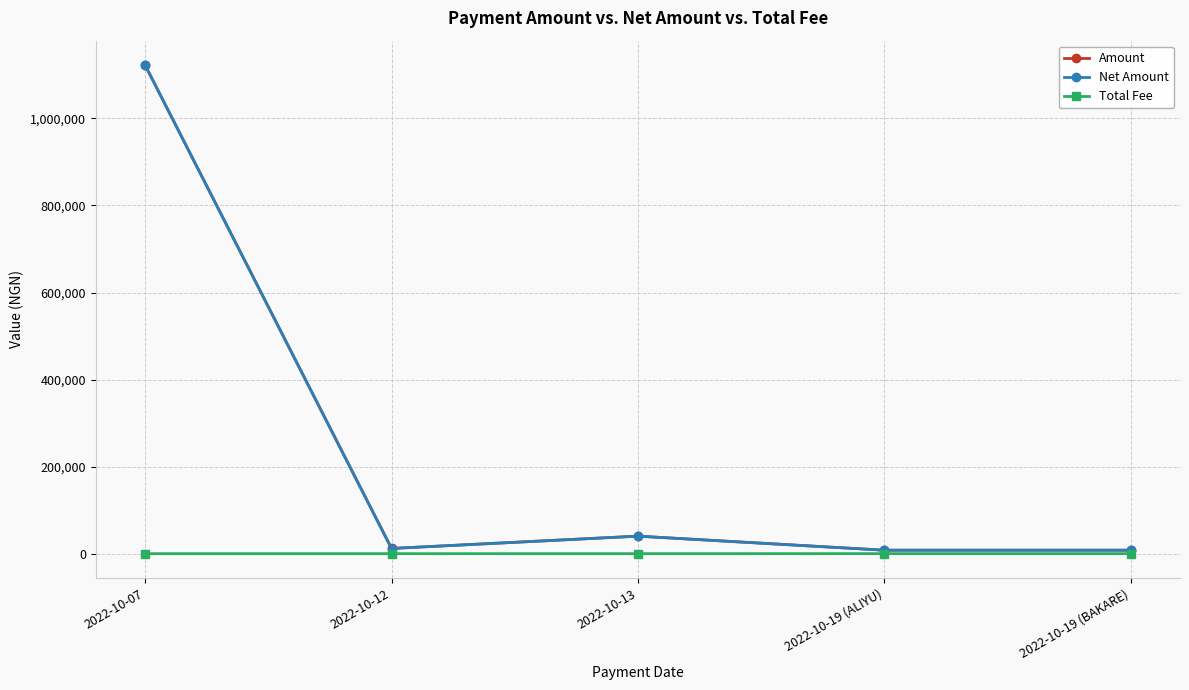

What is the label of the 3rd point from the right?

2022-10-13